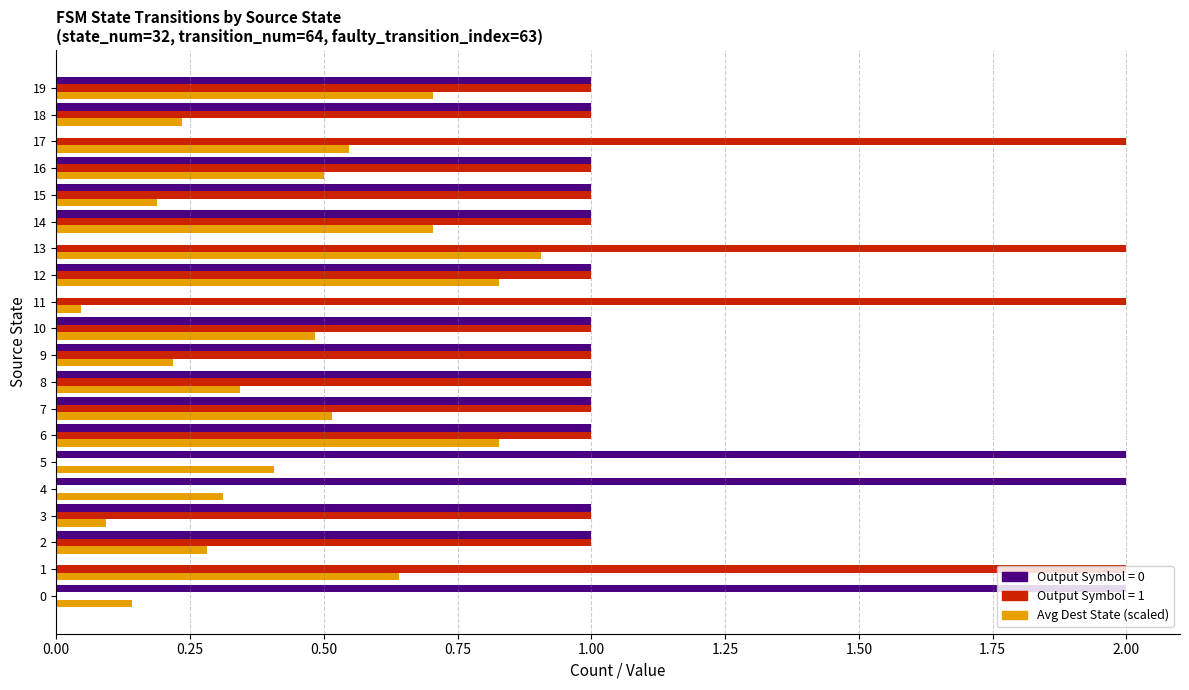

Between 6 and 8, which series saw the biggest shift?

Avg Dest State (scaled)